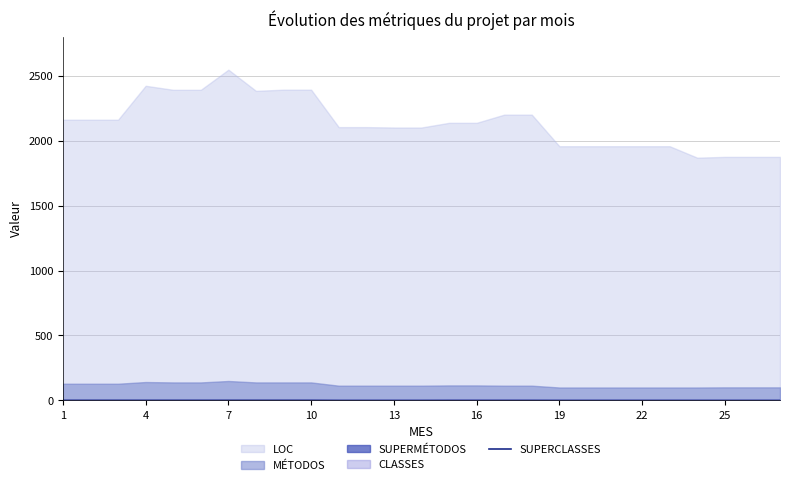

The value at 4 is 1. True or false?

False